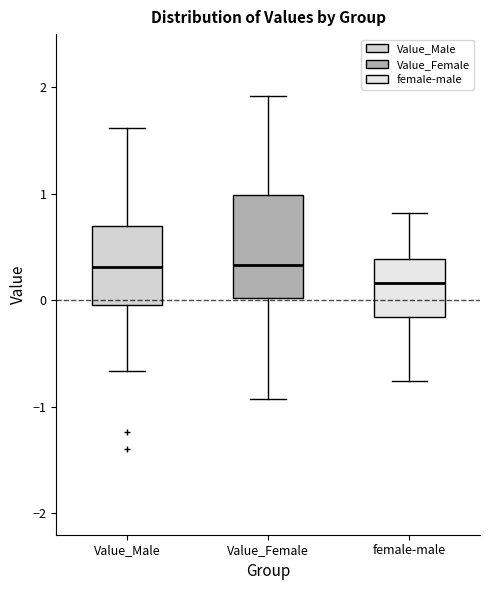

Where is the lower edge of the box for female-male on the y-axis? The values are not printed on the chart, so give them approximately, as read against the axis.

-0.2